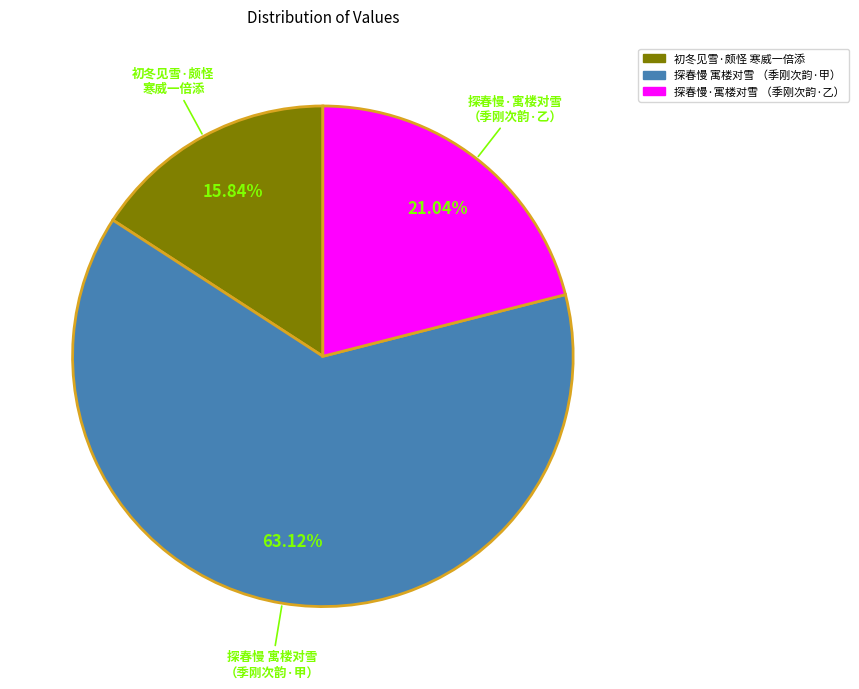

Is there any slice that represents more than half of the pie?

Yes